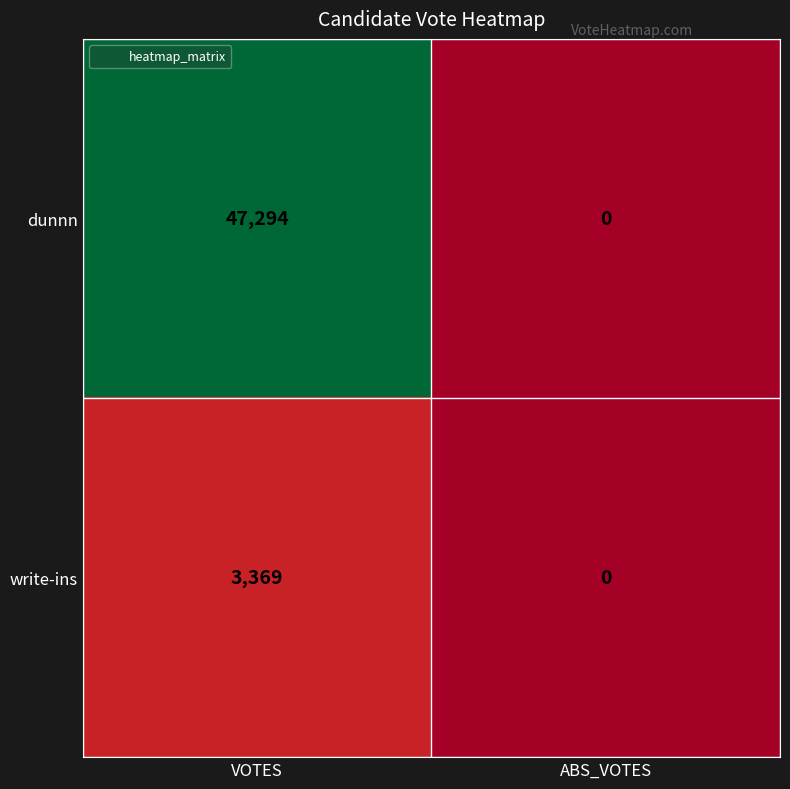

True or false: dunnn has a value of 47294 at VOTES.

True